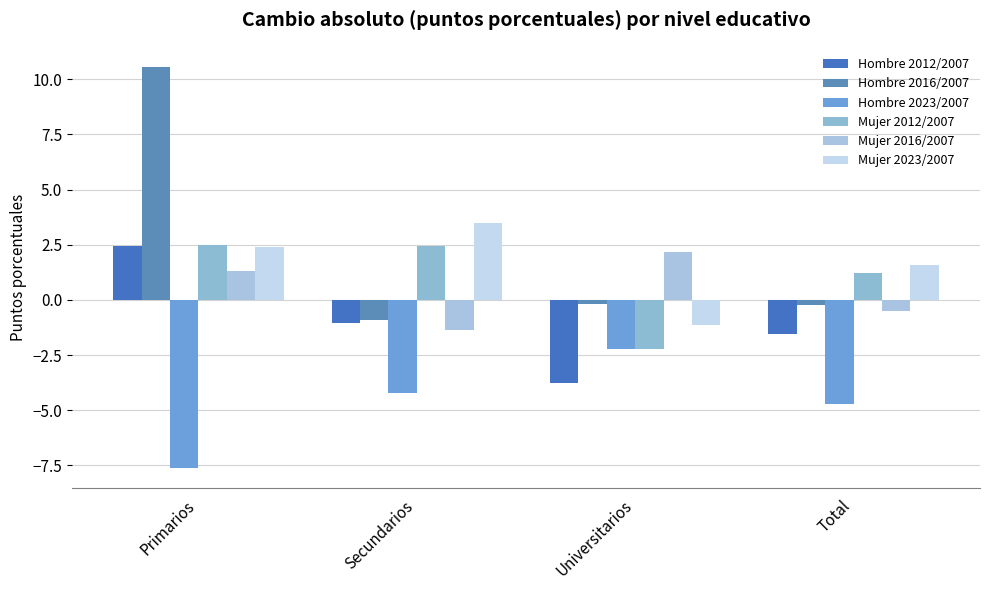

What is the value of the Hombre 2023/2007 bar at the 1st from the left?

-7.6